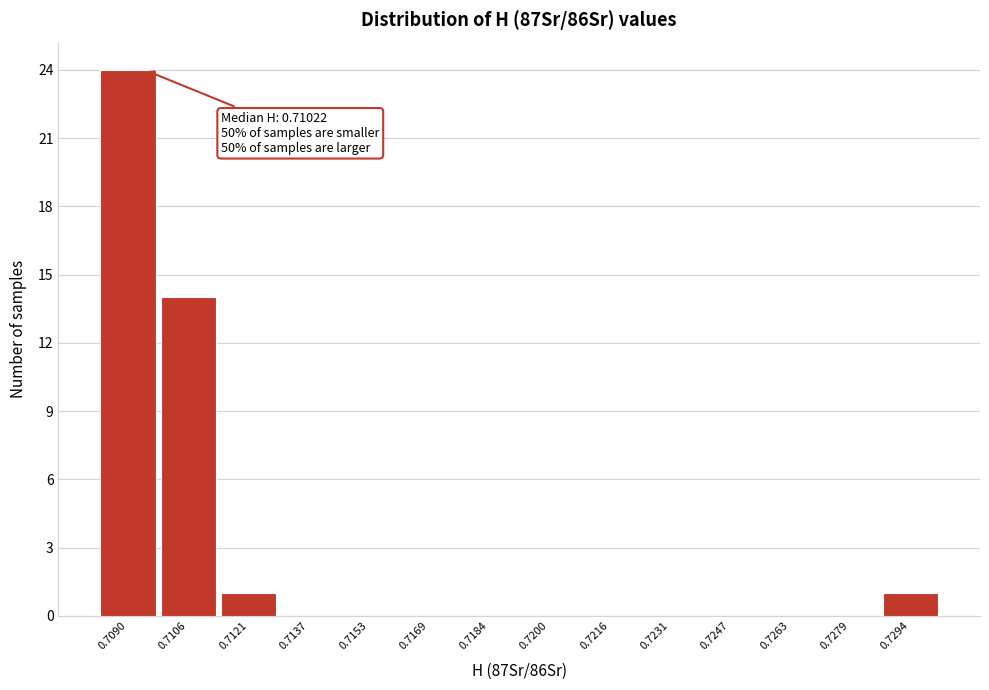

Reading right to left, transcribe all the data shown in this chart.

0.7294=1	0.7279=0	0.7263=0	0.7247=0	0.7231=0	0.7216=0	0.7200=0	0.7184=0	0.7169=0	0.7153=0	0.7137=0	0.7121=1	0.7106=14	0.7090=24